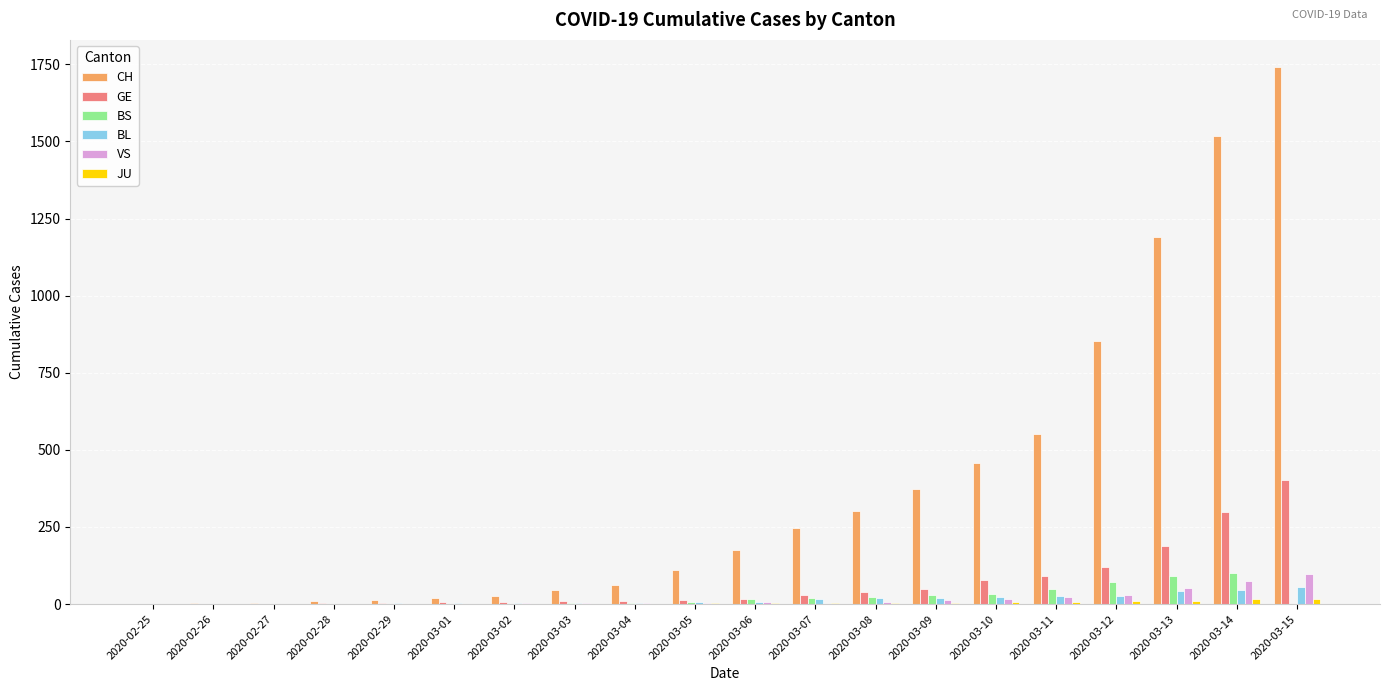

Which series has the largest total across all categories?

CH